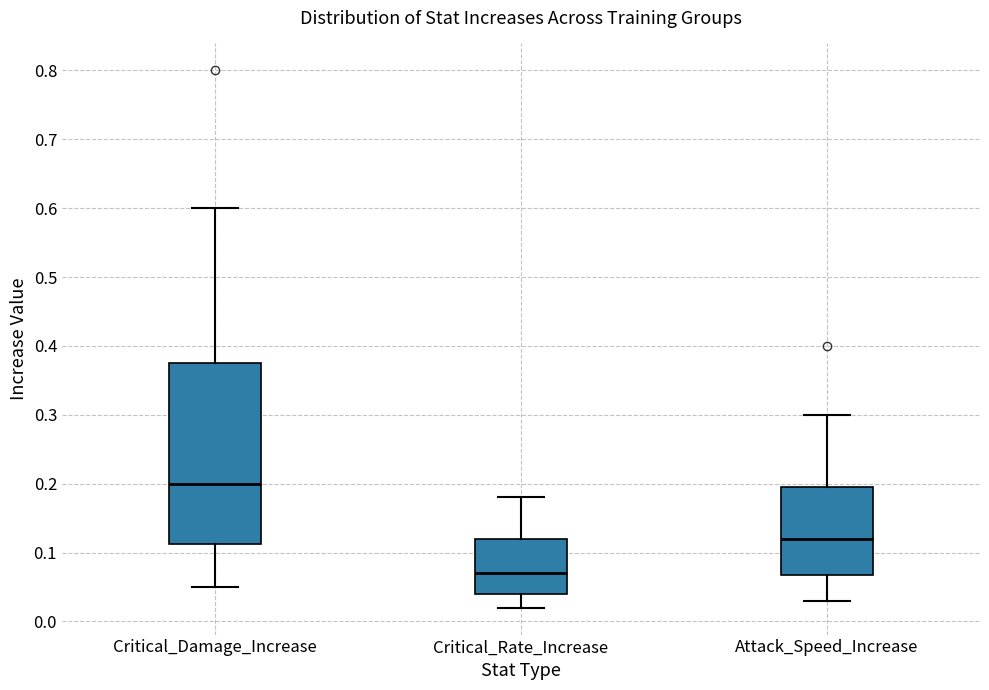

Reading left to right, read every box against the y-axis: the position of its median line, the range the box covers, and the ends of its whiskers. The values are not printed on the chart, so give them approximately, as read against the axis.

Critical_Damage_Increase: median 0.20, box 0.11 to 0.38, whiskers 0.05 to 0.60
Critical_Rate_Increase: median 0.07, box 0.04 to 0.12, whiskers 0.02 to 0.18
Attack_Speed_Increase: median 0.12, box 0.07 to 0.20, whiskers 0.03 to 0.30